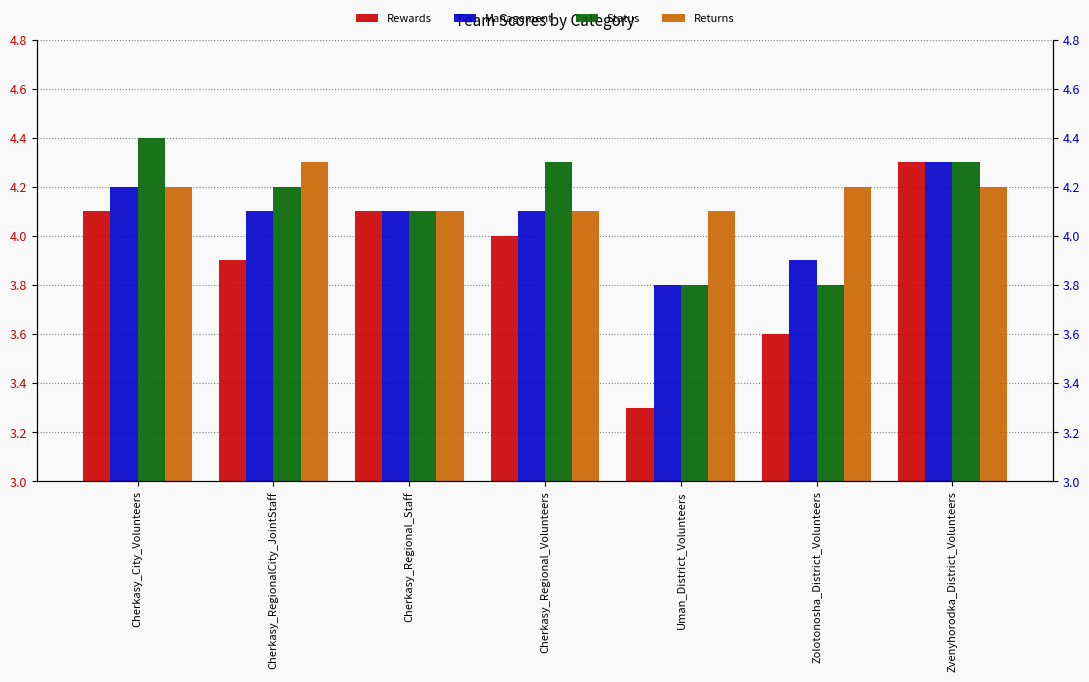

Which category has the highest value across all series?

Cherkasy_City_Volunteers